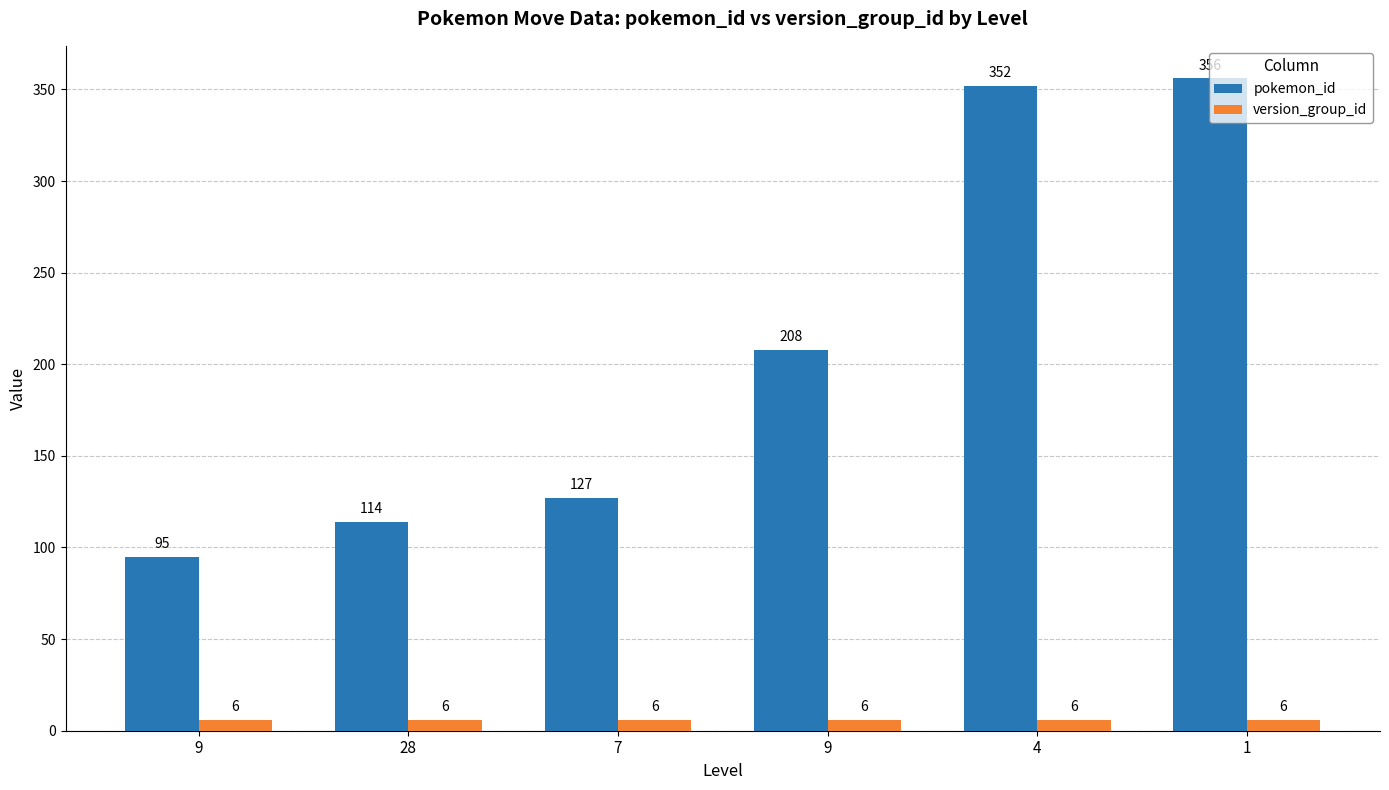

What are all the series names shown in the legend?

pokemon_id, version_group_id